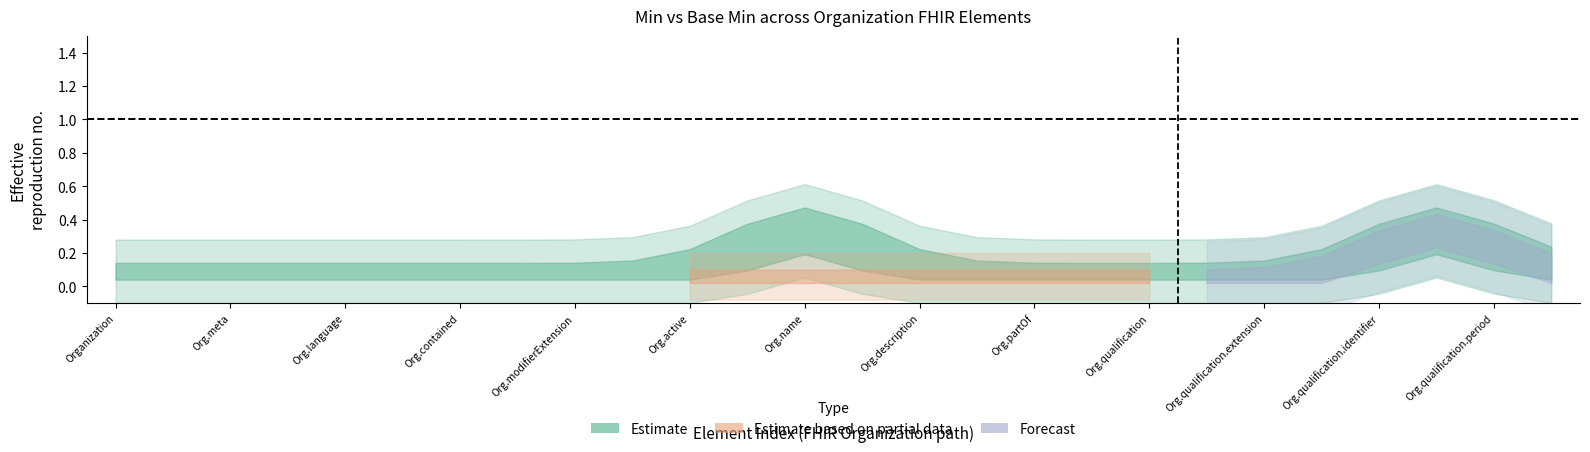

Is it true that Base Min equals 0 at Organization.language?

True